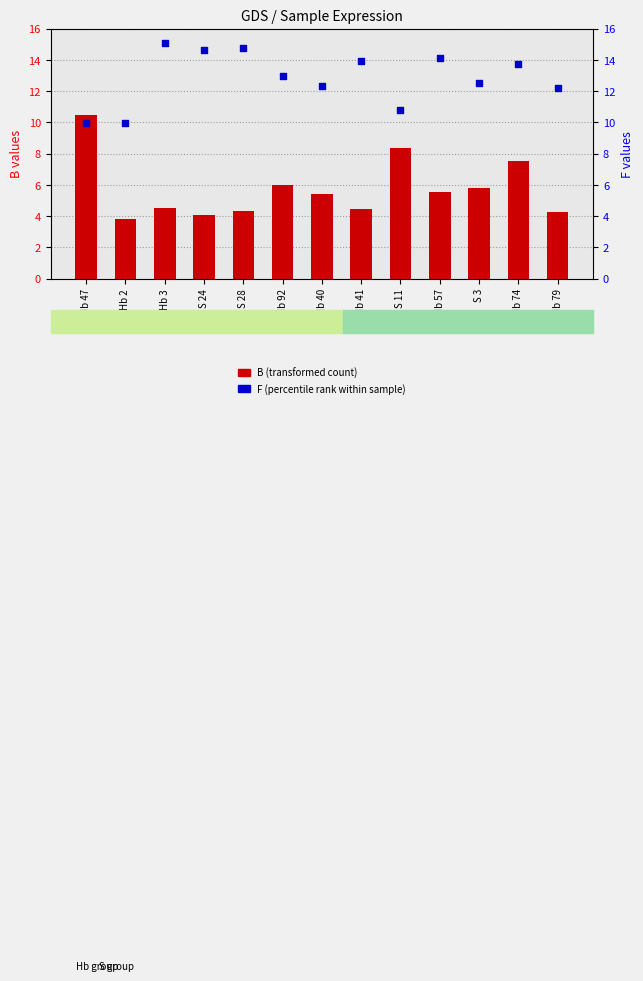

Which series has the largest Y range (max minus min)?

B (transformed count)